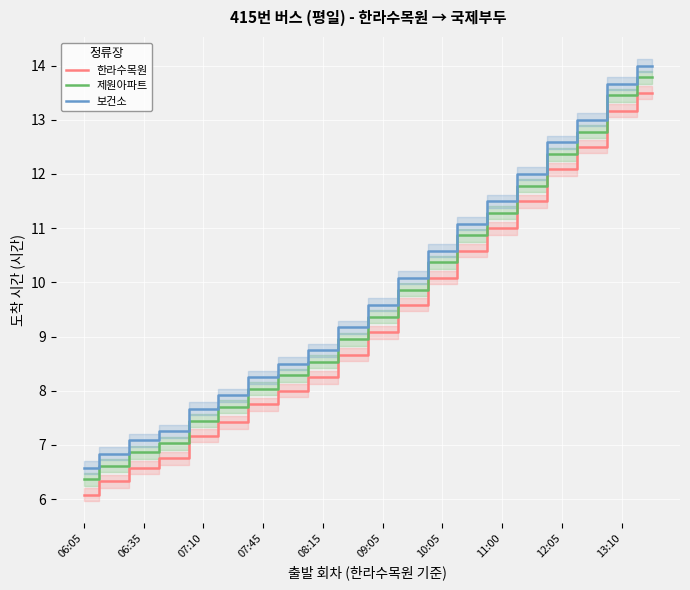

What is the highest value of the 보건소 series?

14.0